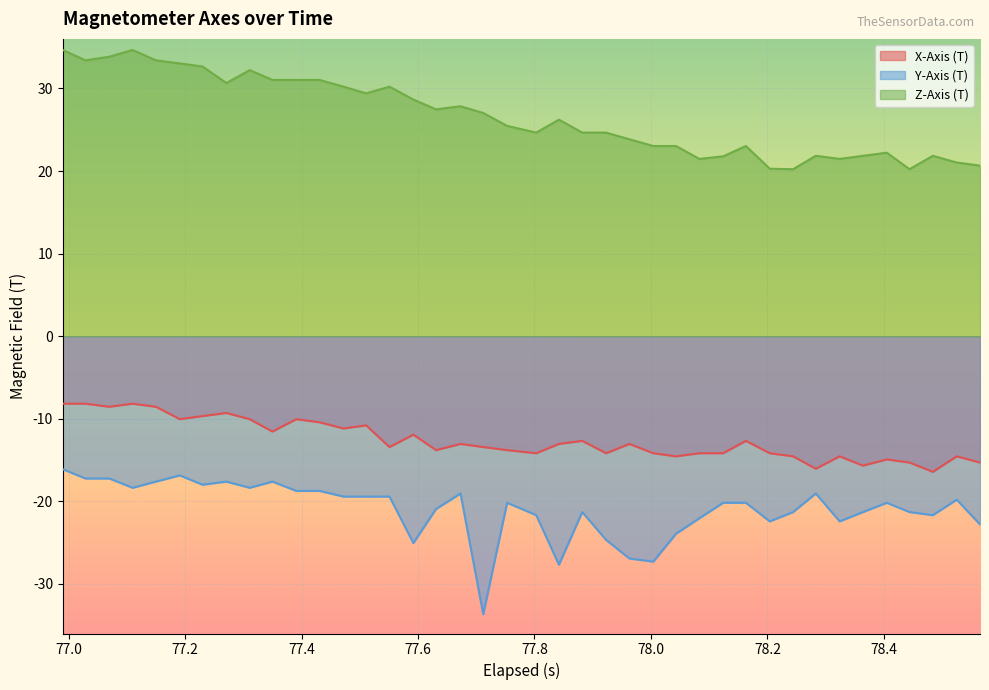

What is the minimum value shown in the chart?

-33.7